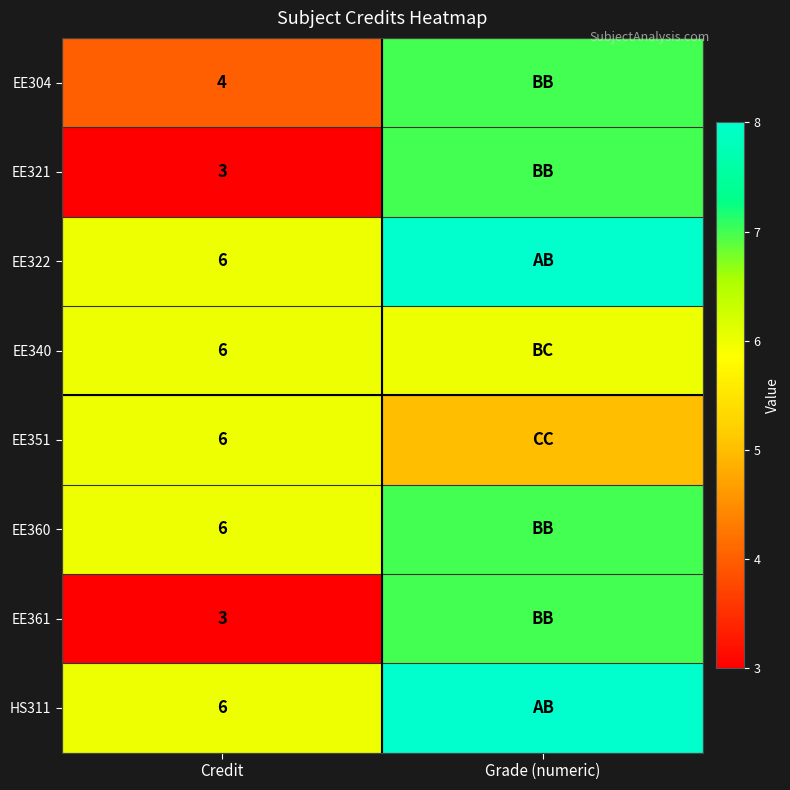

The EE304 series shows 7 at Credit. True or false?

False